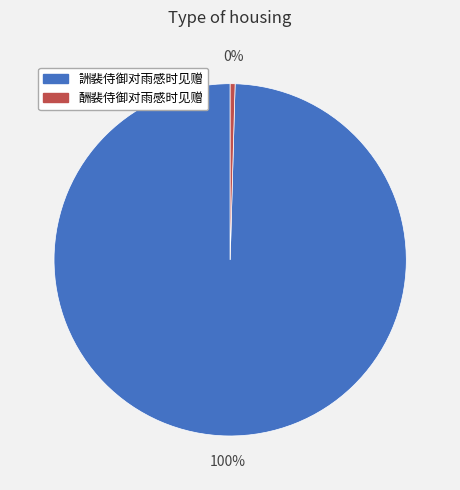

To the nearest percent, what is the combined percentage of 酬裴侍御对雨感时见赠 and 詶裴侍御对雨感时见赠?

100%